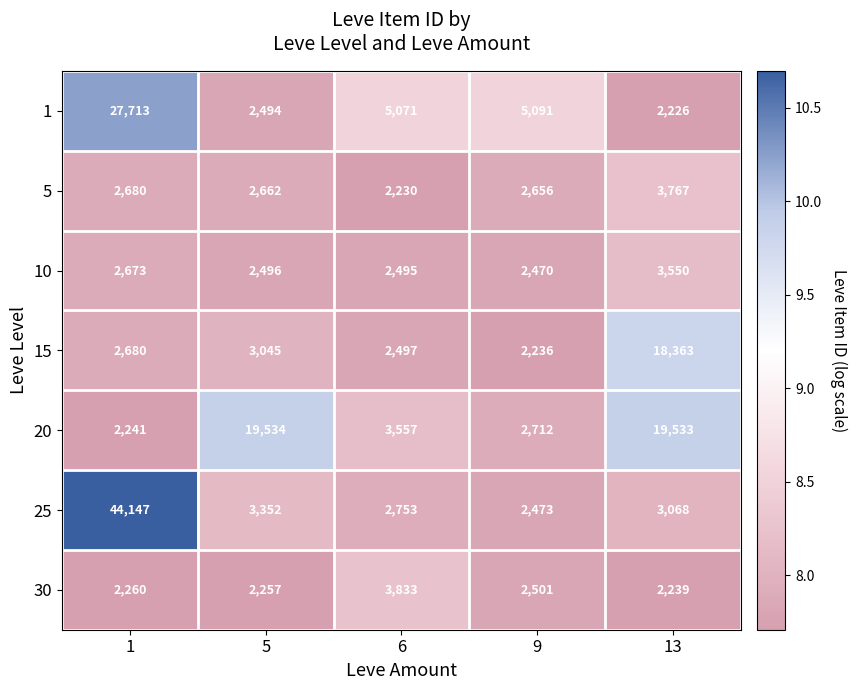

What is the difference between the second highest and minimum values in the 20 series?

17292